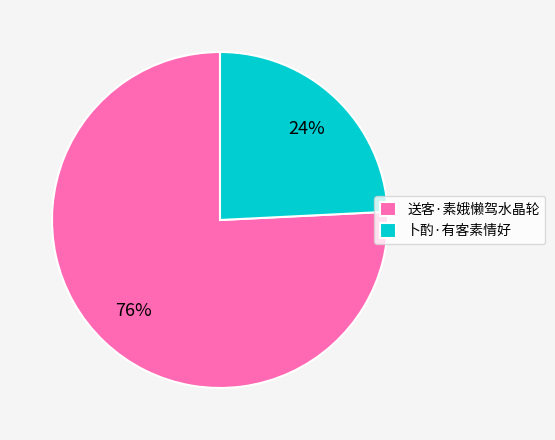

To the nearest percent, what portion does 卜酌·有客素情好 represent?

24%